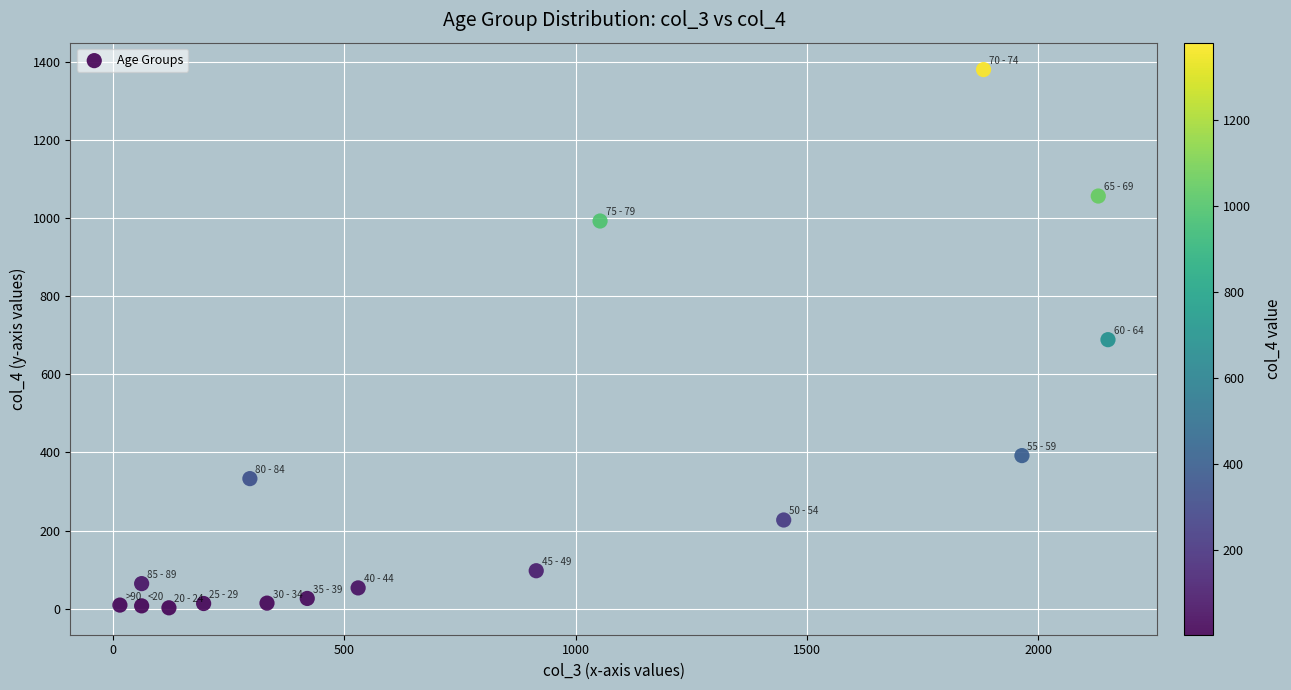

What is the range of X values (max minus min)?

2136